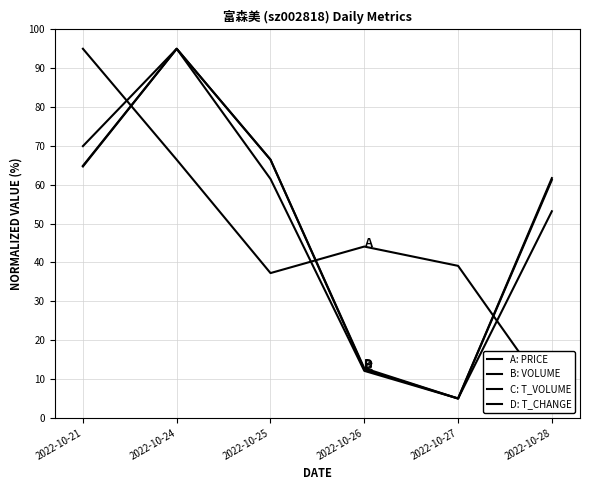

Where do A: PRICE and D: T_CHANGE first cross each other?

2022-10-21 and 2022-10-24